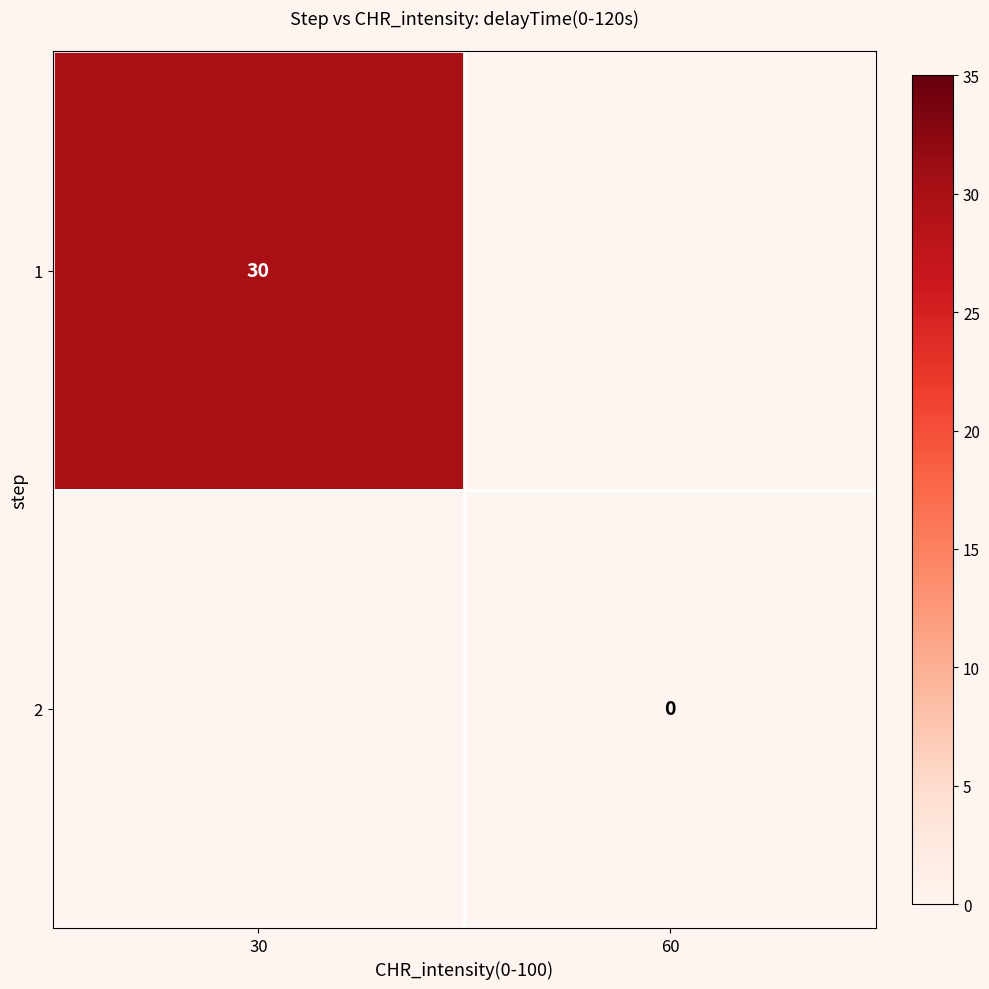

What is the greatest value displayed?

30.0